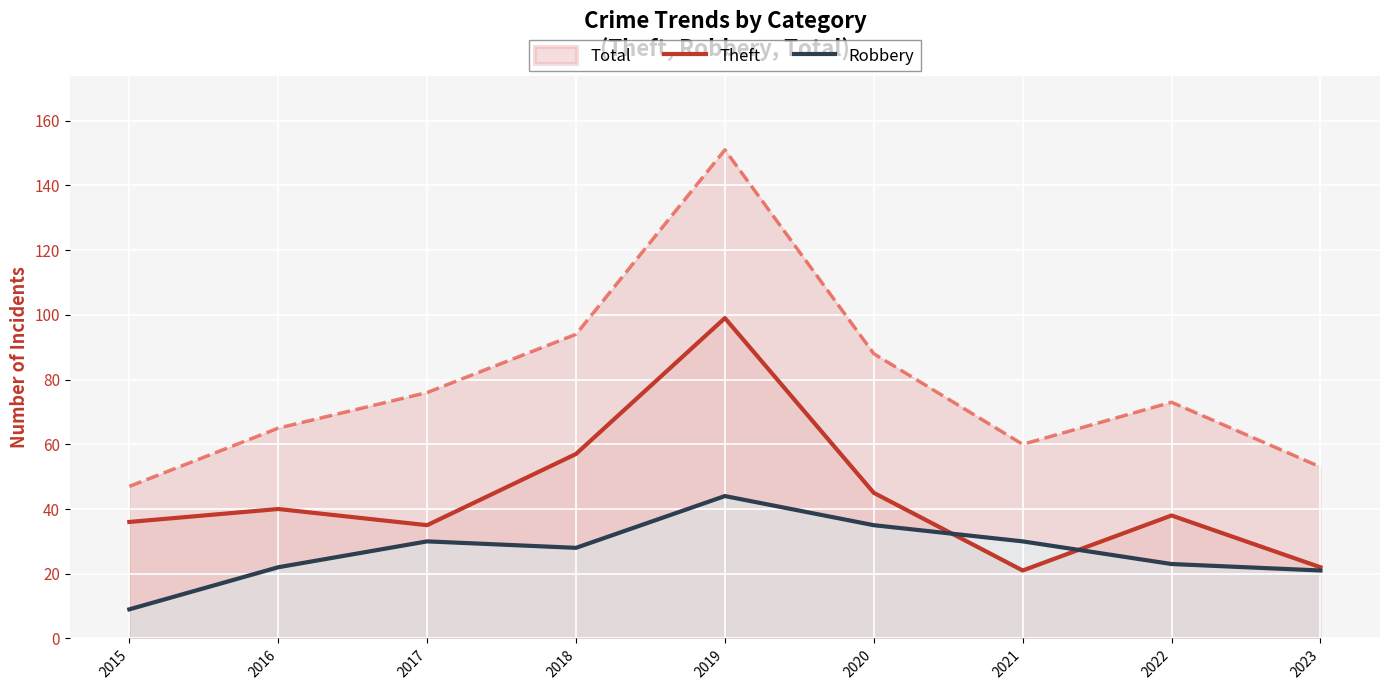

What is the approximate value of Theft at 2020, to the nearest 10?

40